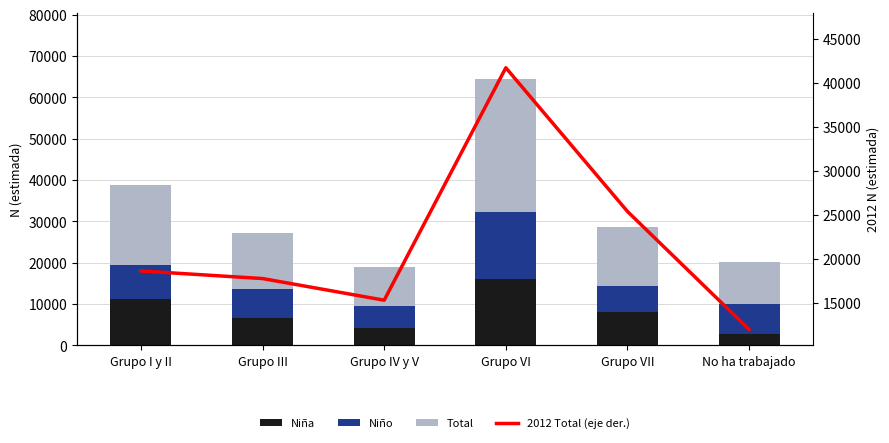

The value of Niño at Grupo III is 9536. True or false?

False